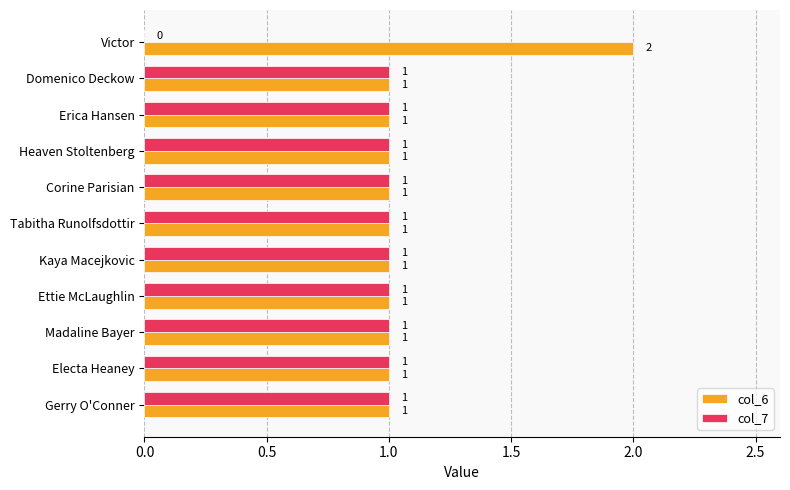

The col_6 series shows 2 at Victor. True or false?

True